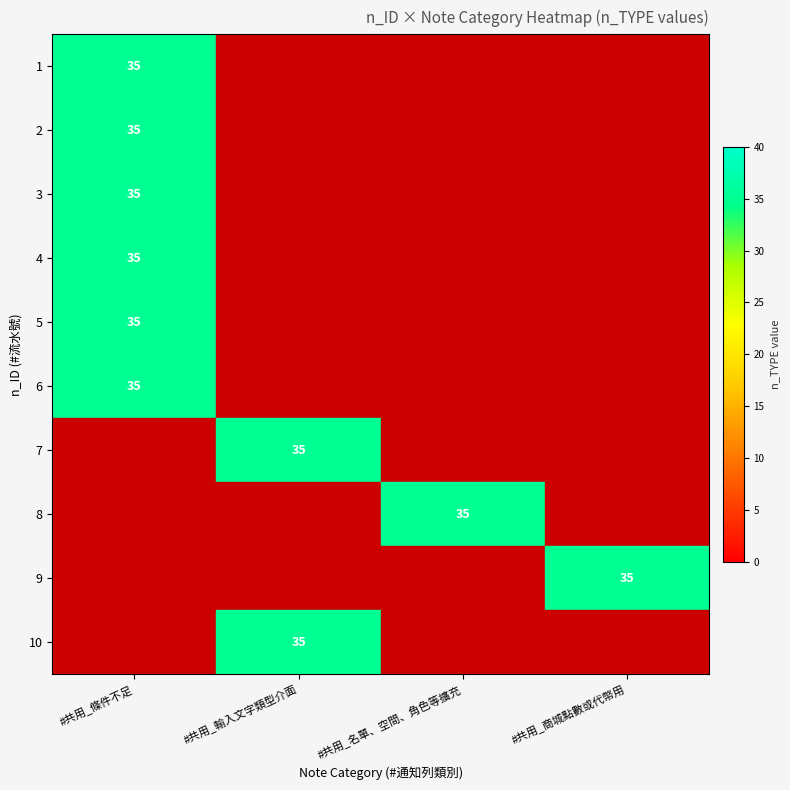

Is it true that 4 equals 54 at #共用_條件不足?

False